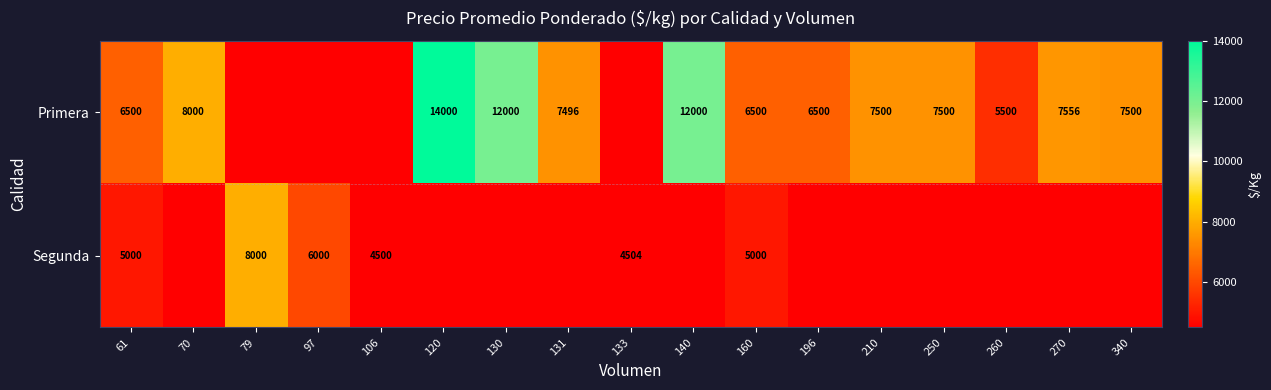

True or false: Primera has a value of 12000 at 130.

True